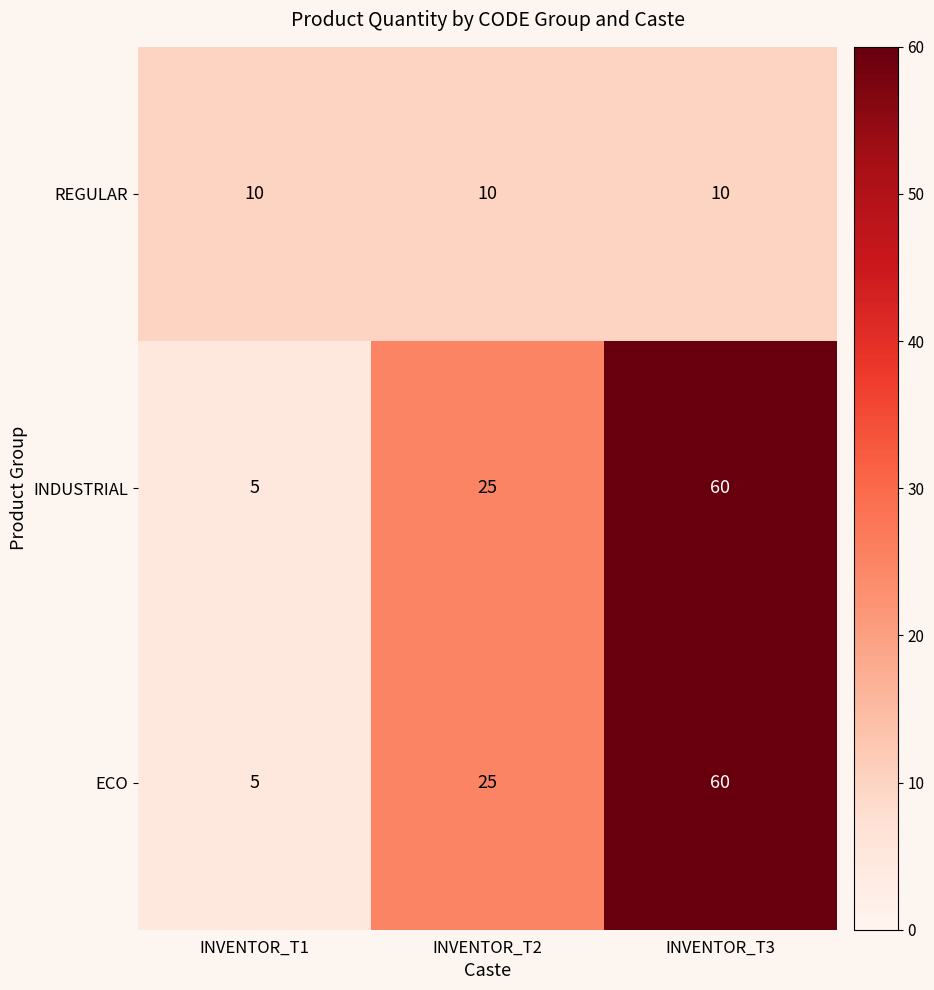

True or false: ECO has a value of 3 at INVENTOR_T1.

False